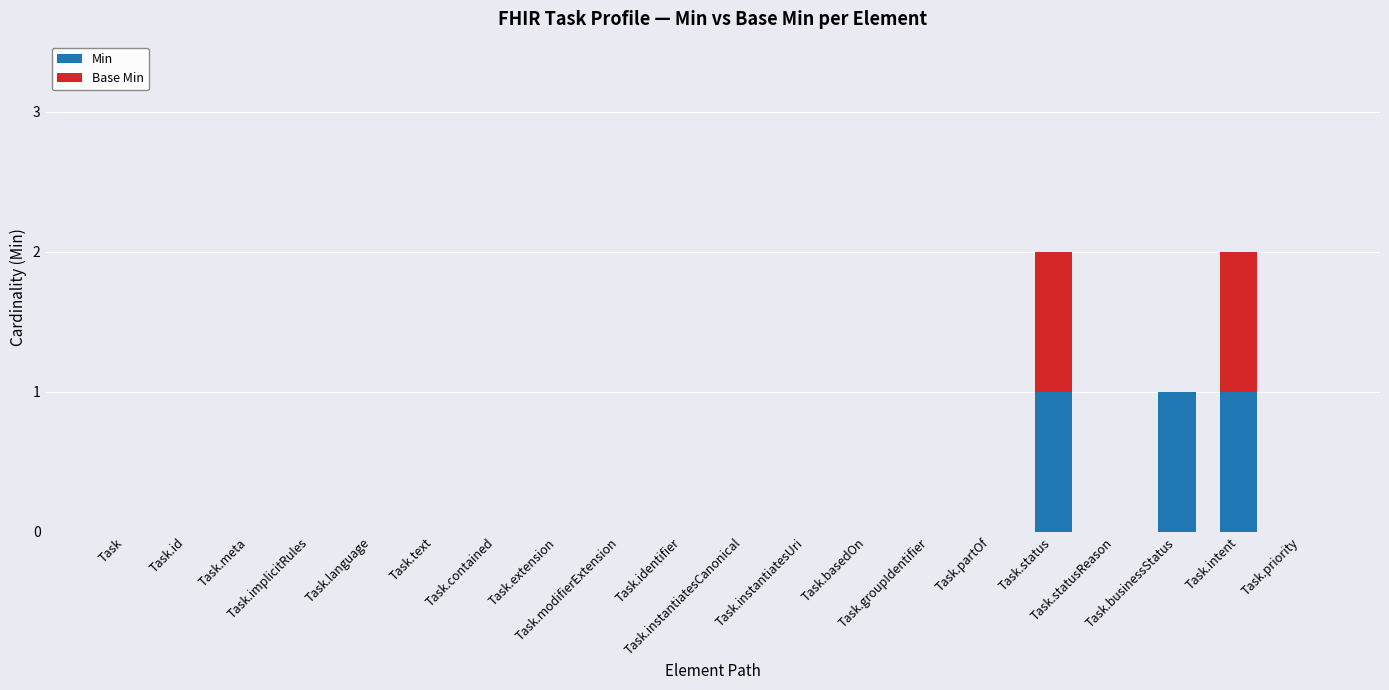

Are the bars grouped side by side (vs. stacked)?

No